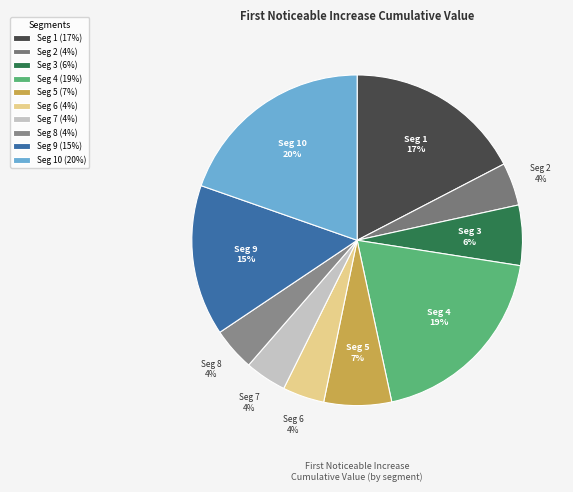

How many segments does this pie chart have?

10